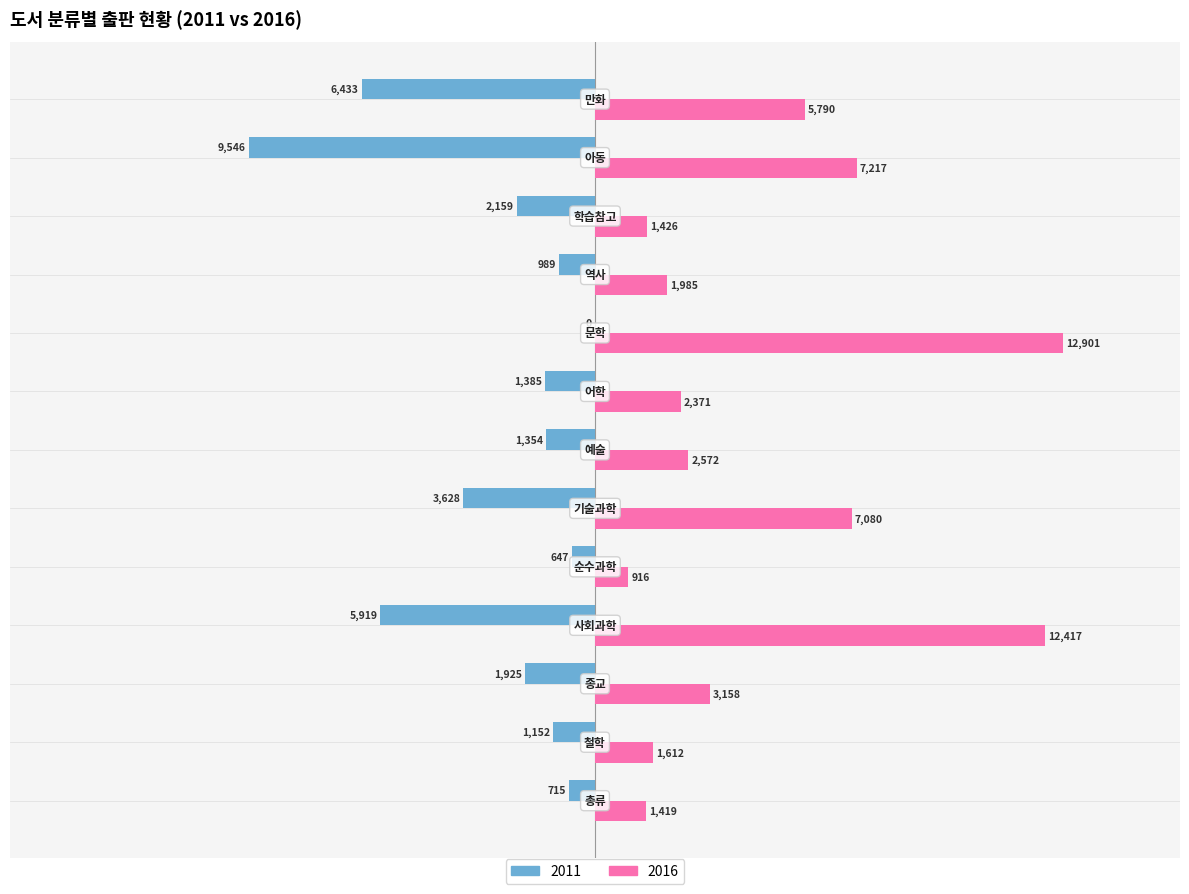

Which series has the largest total across all categories?

2016